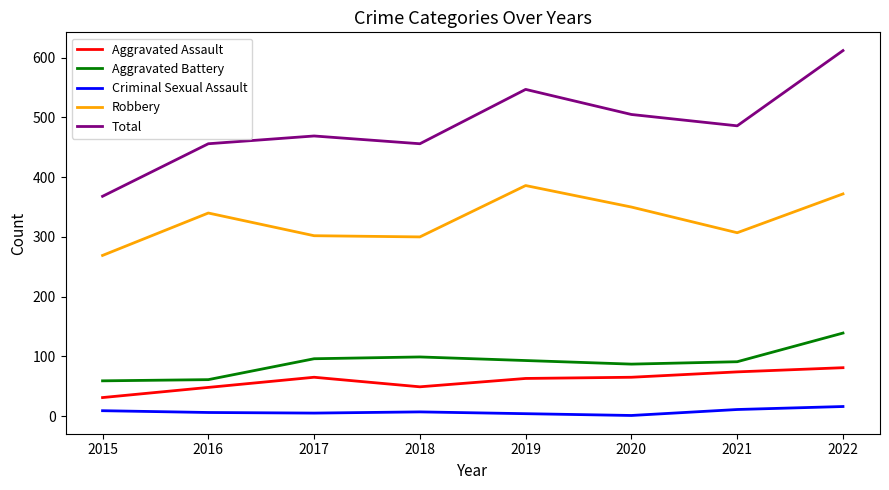

True or false: Robbery and Total intersect in this chart.

False